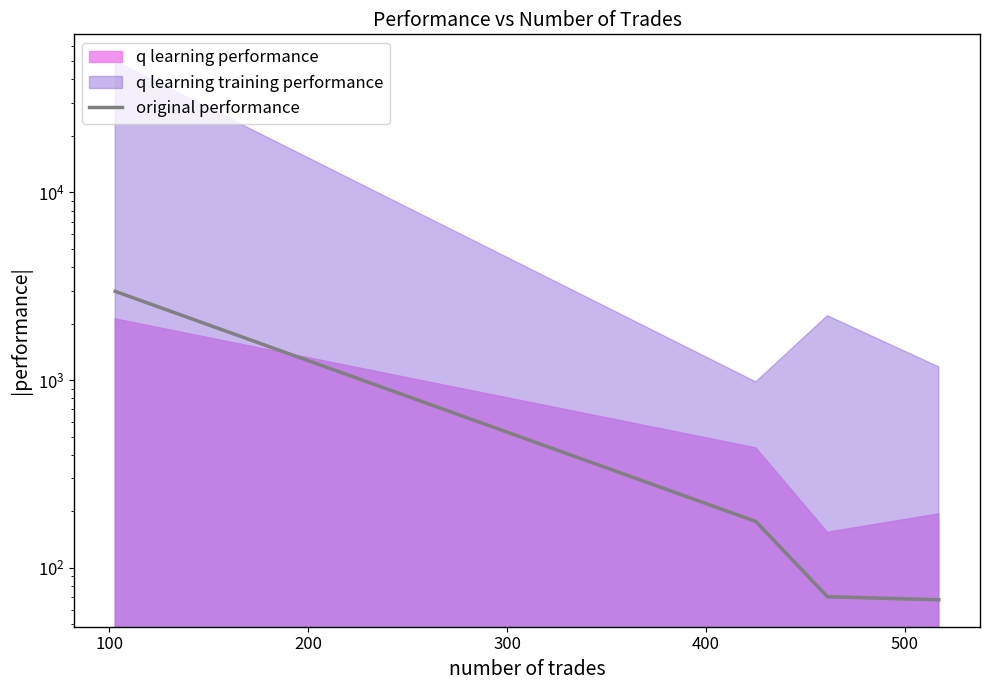

What is the difference between the maximum and minimum values?

2905.0